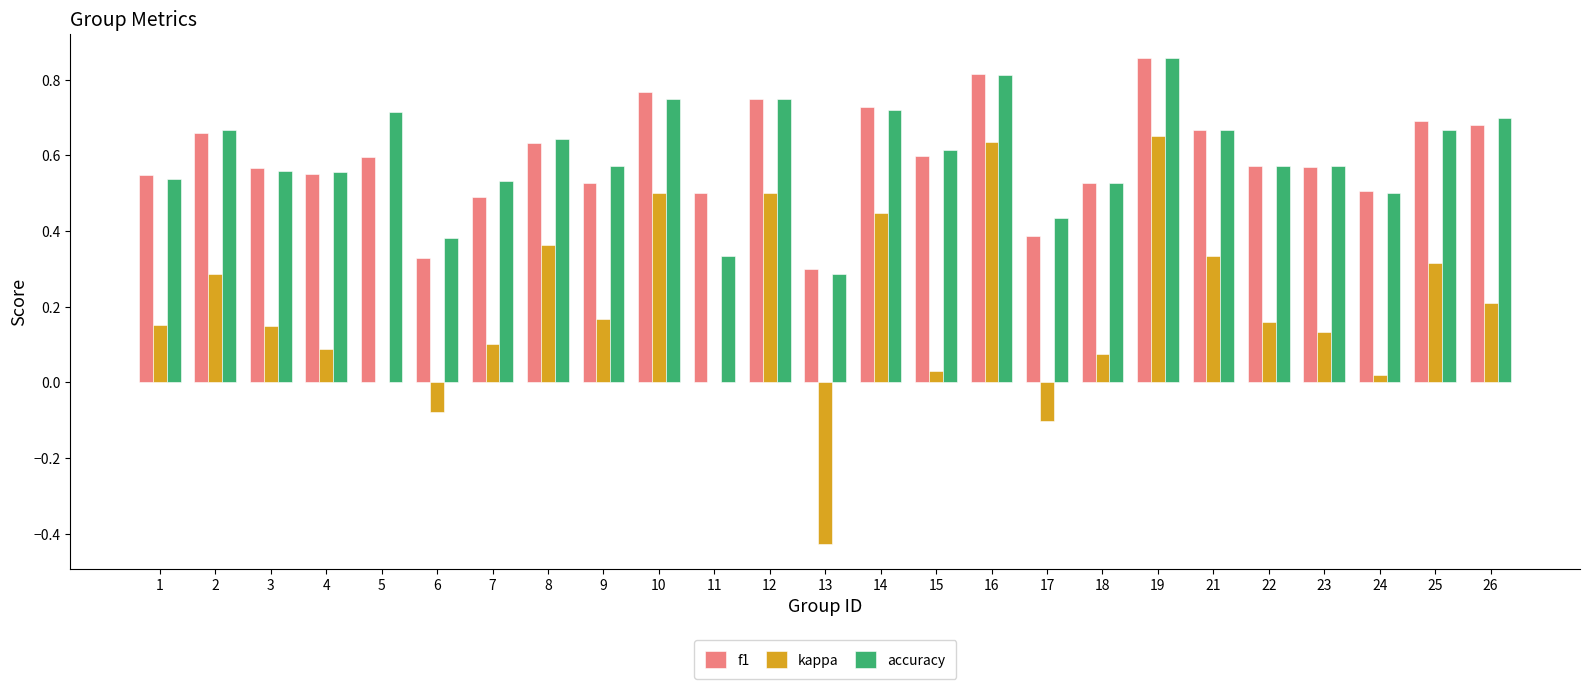

True or false: accuracy has a value of 0.1 at 4.

False